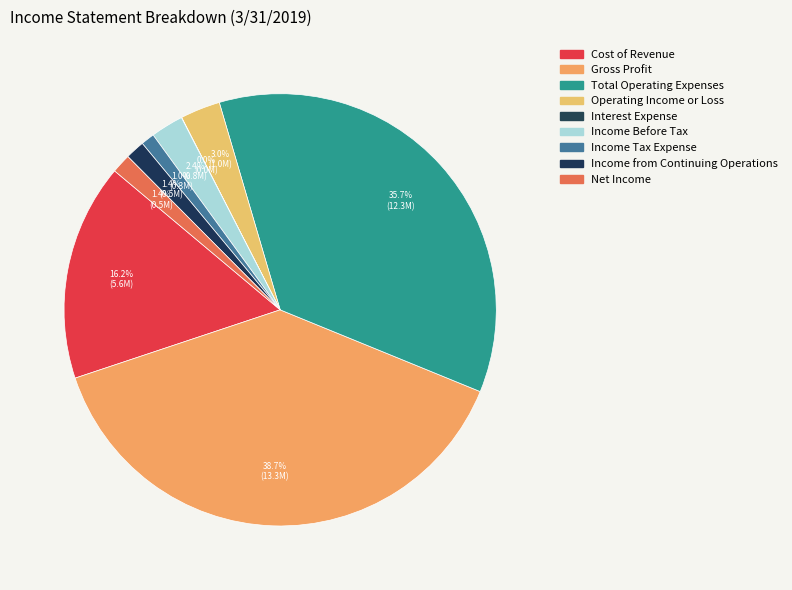

Combined, do Income from Continuing Operations and Net Income account for over 50%?

No